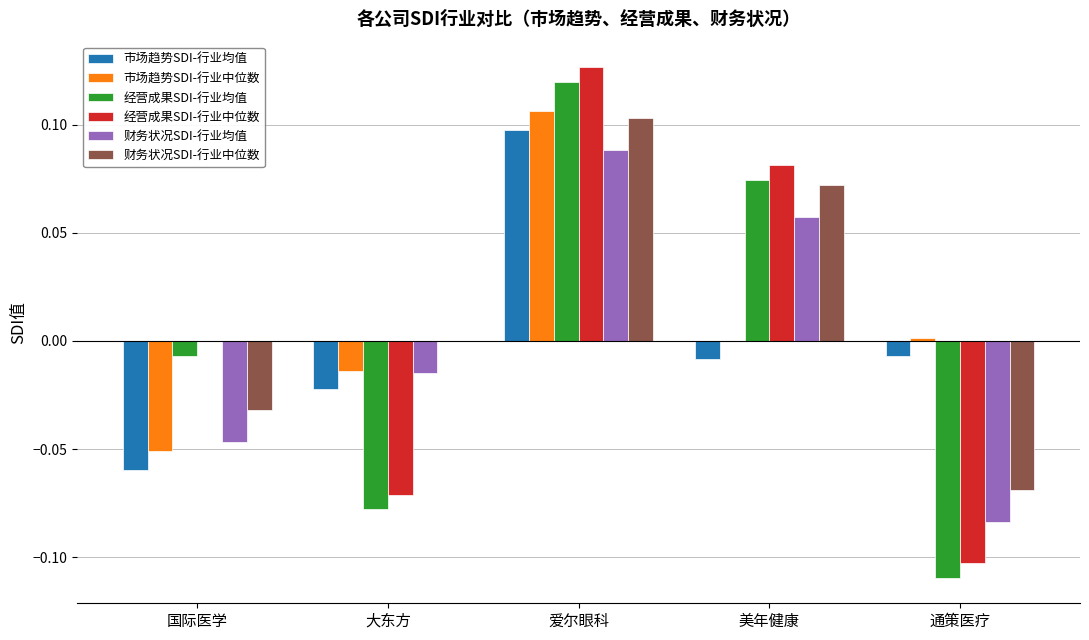

Which category has the highest value in the 财务状况SDI-行业中位数 series?

爱尔眼科